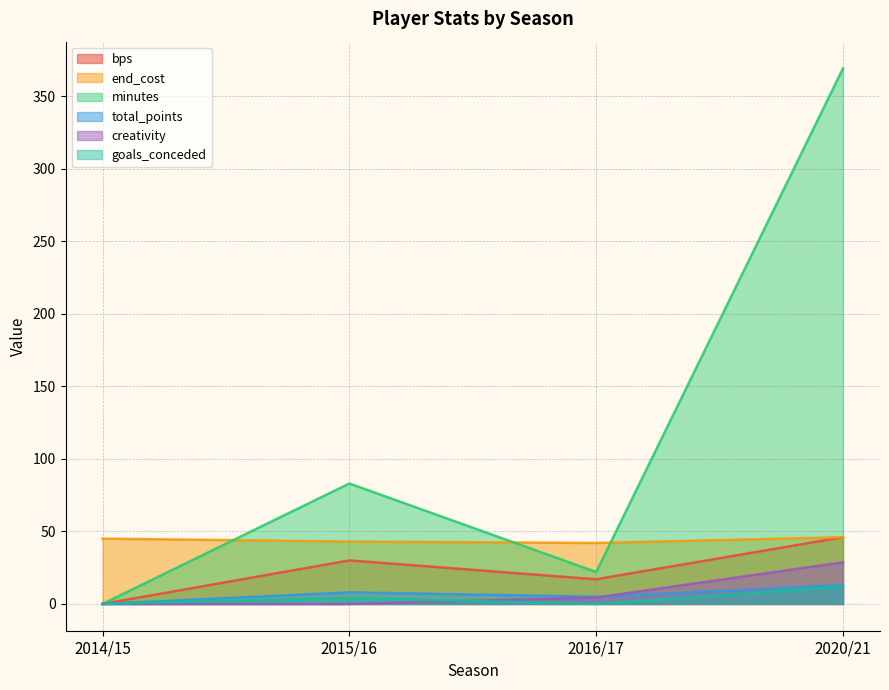

Which category has the highest value across all series?

2020/21